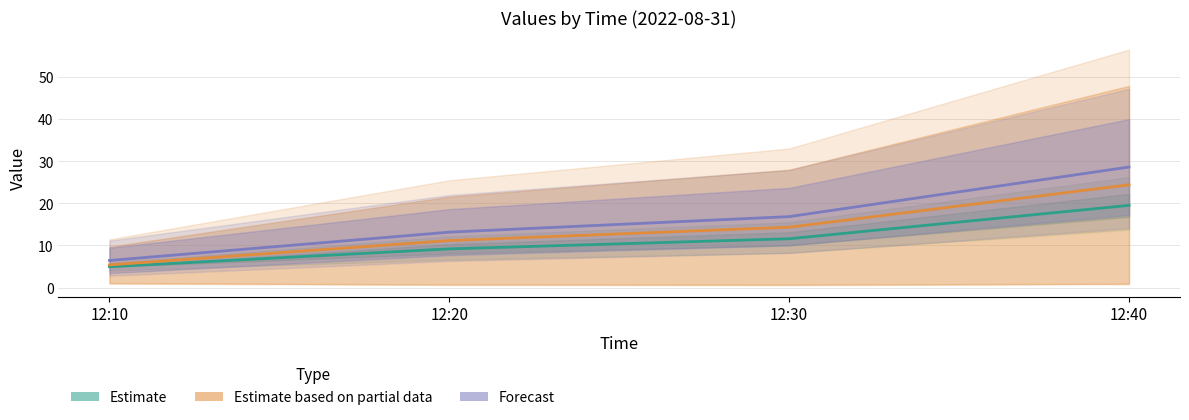

How many data points in Estimate are less than 11?

2